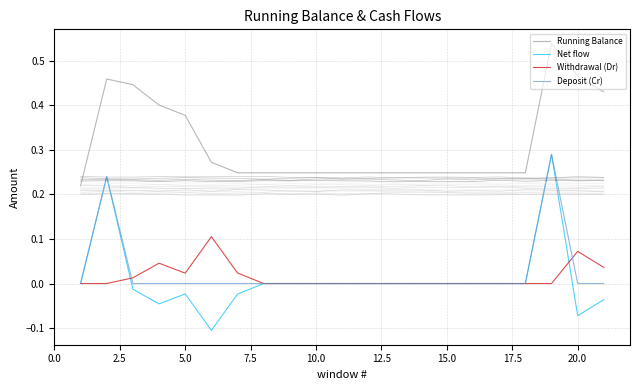

What are all the series names shown in the legend?

Running Balance, Net flow, Withdrawal (Dr), Deposit (Cr)